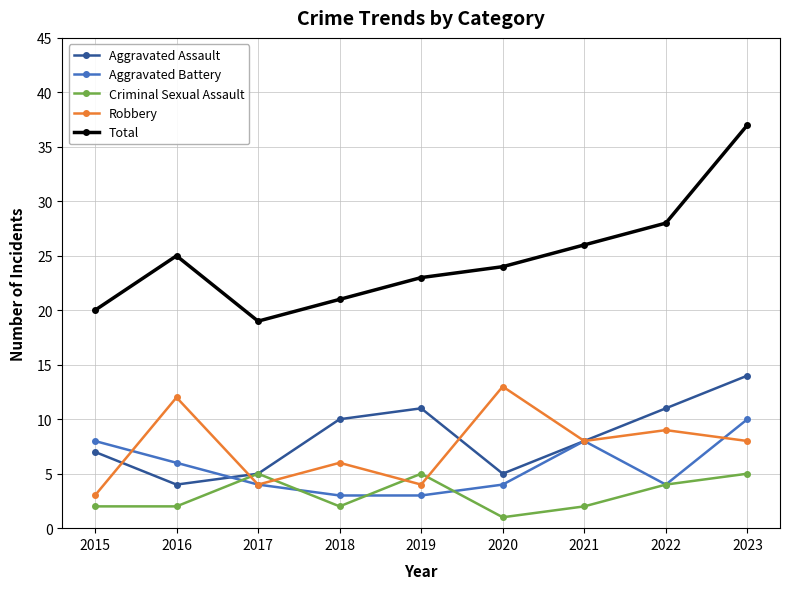

Is it true that Aggravated Assault equals 2 at 2018?

False